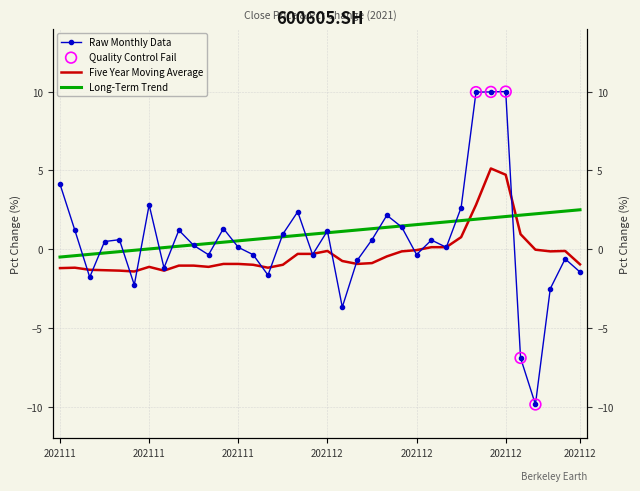

Which has a higher value, 20211122 or 20211125?

20211122